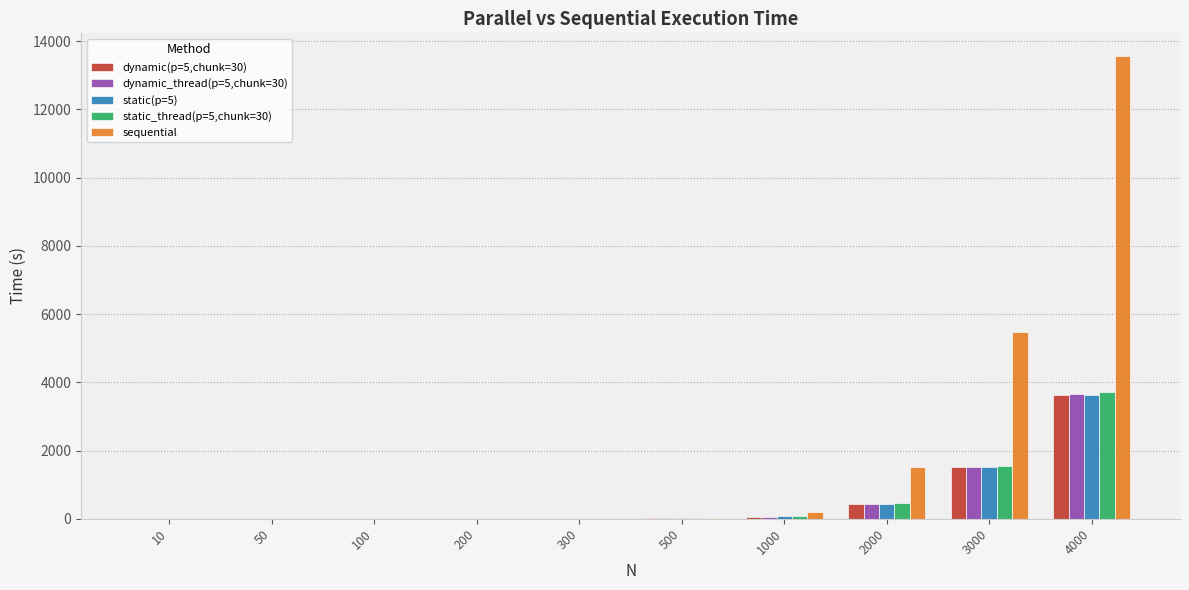

What is the sum of all dynamic(p=5,chunk=30) values?

5654.7